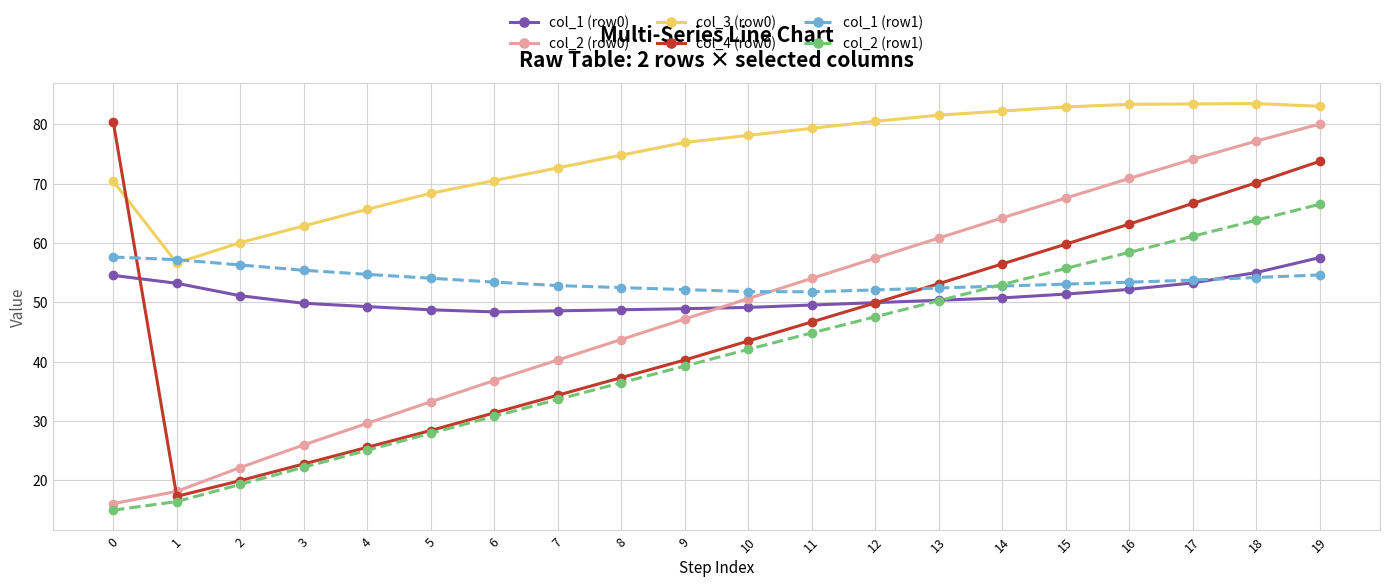

Is the value of col_4 (row0) at 16 greater than the value of col_3 (row0) at 18?

No